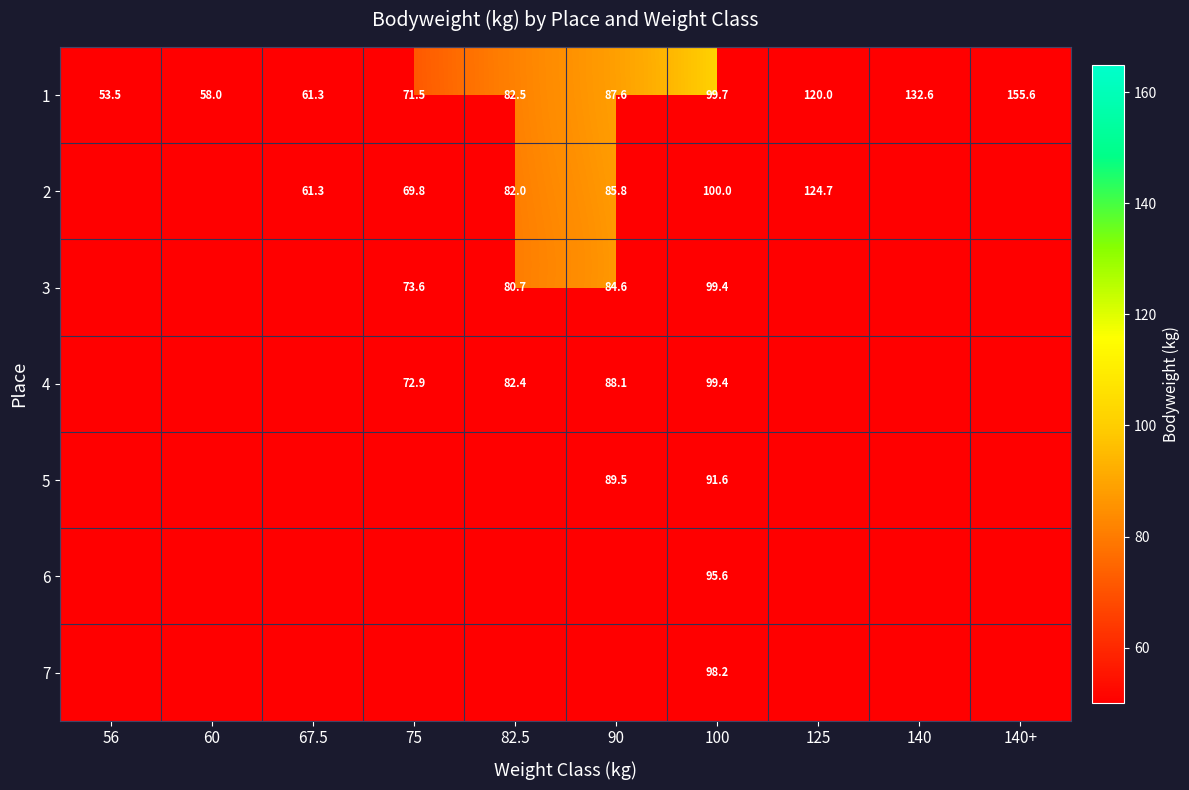

The value of 1 at 140 is 72.3. True or false?

False